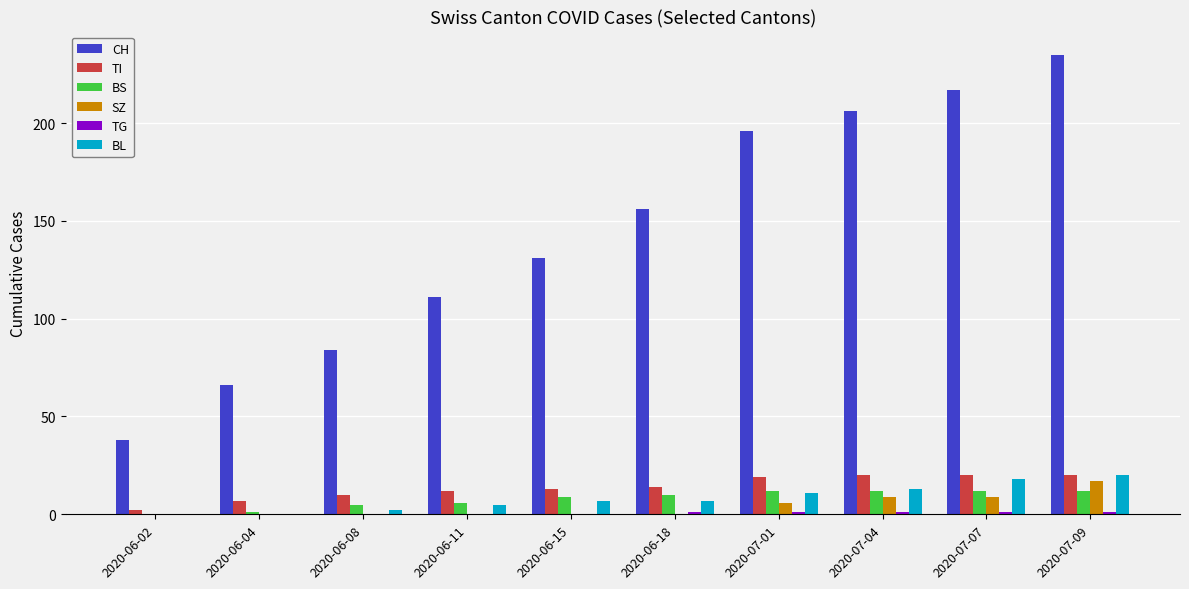

What is the greatest value displayed?

235